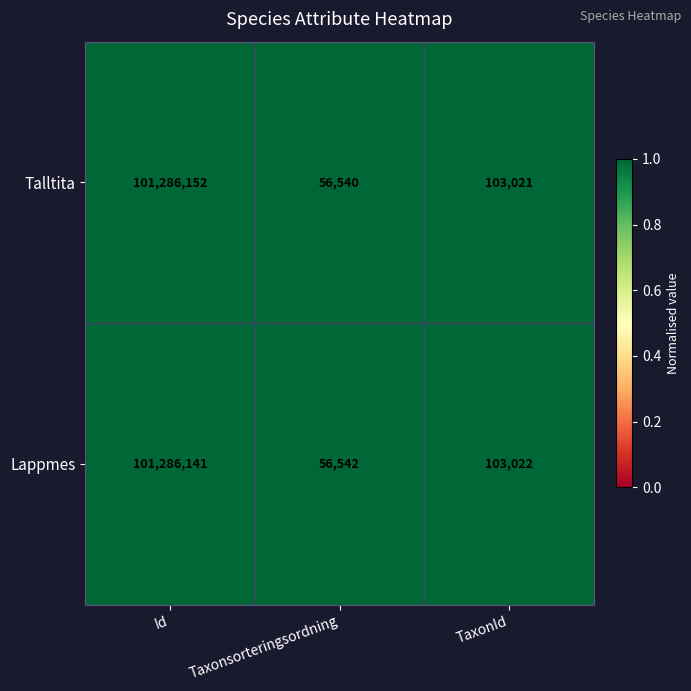

Between Id and Taxonsorteringsordning, which series saw the biggest shift?

Talltita